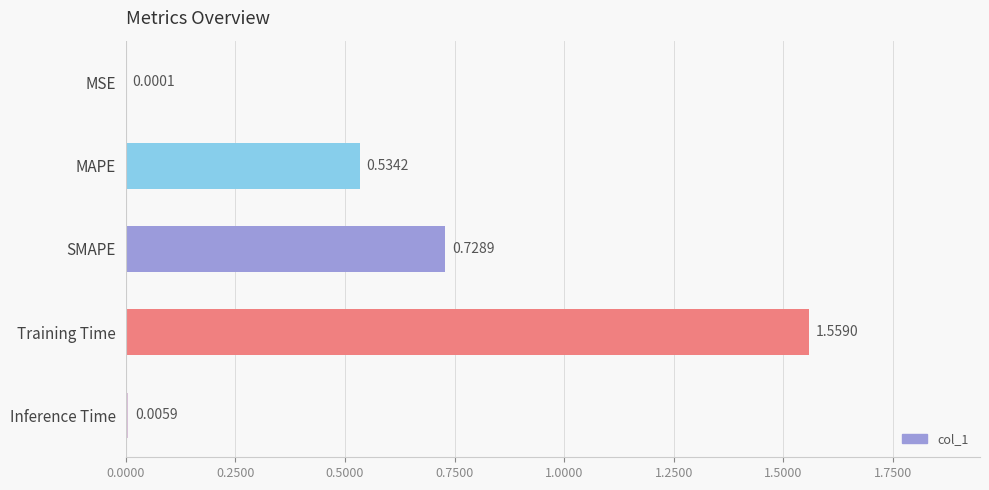

What is the sum of all values?

2.8